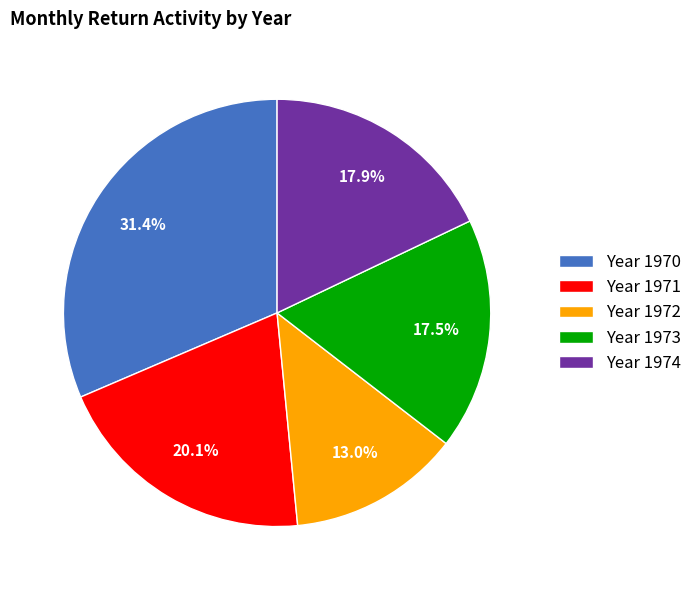

Does Year 1974 represent more than half of the total?

No